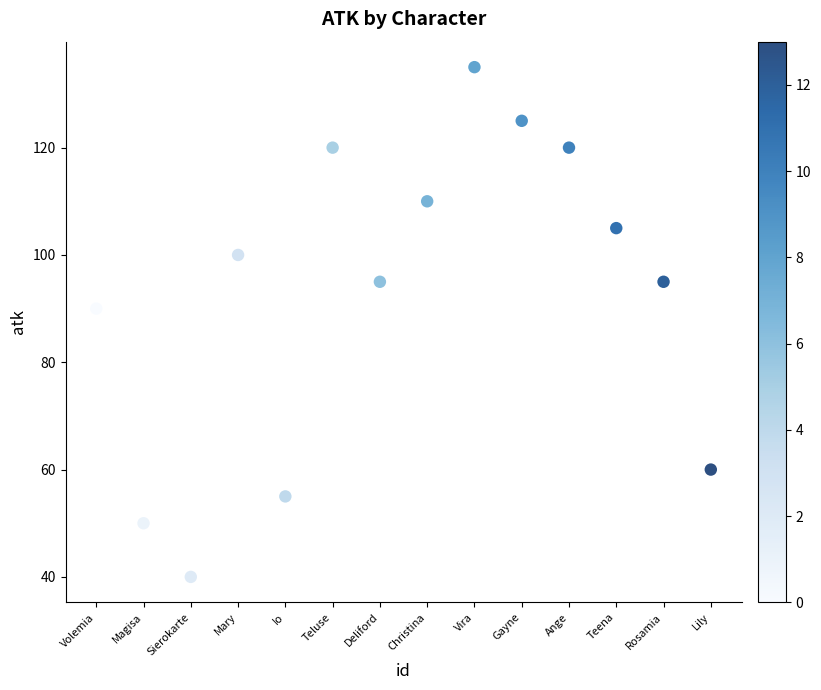

What is the range of Y values (max minus min)?

95